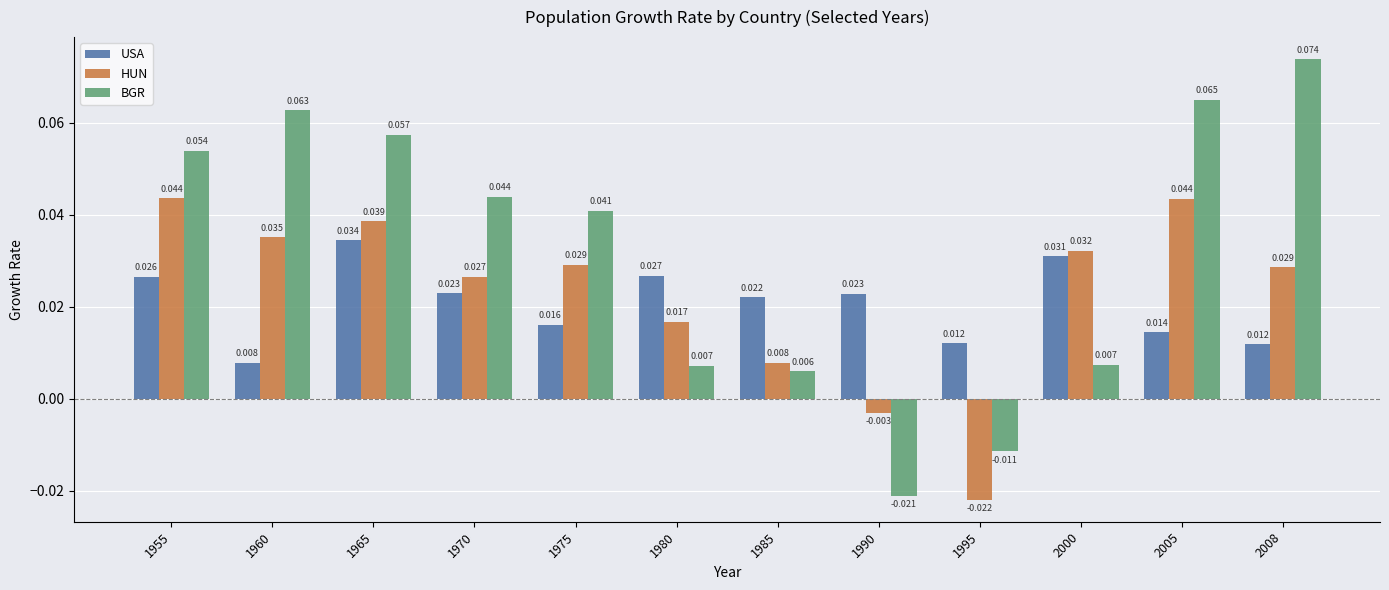

How many groups of bars are there?

12